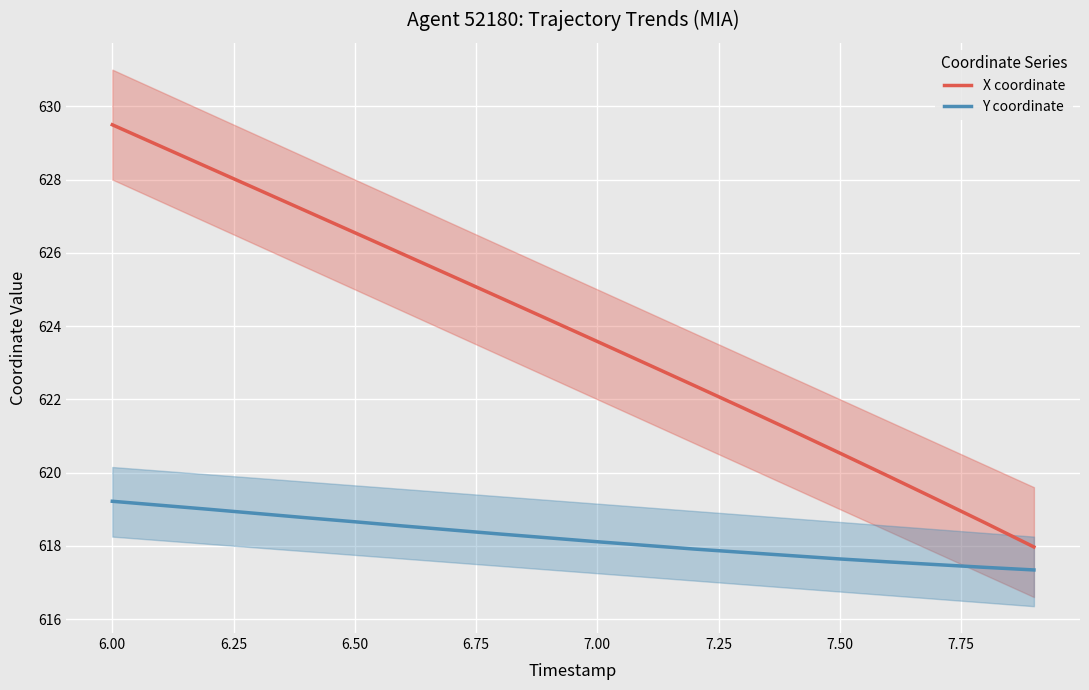

Which series has the widest spread of values?

X coordinate